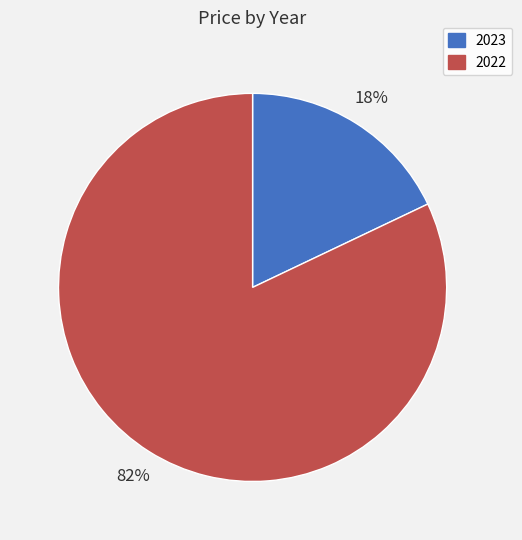

To the nearest percent, what is the difference between the 2023 and 2022 slice percentages?

64%